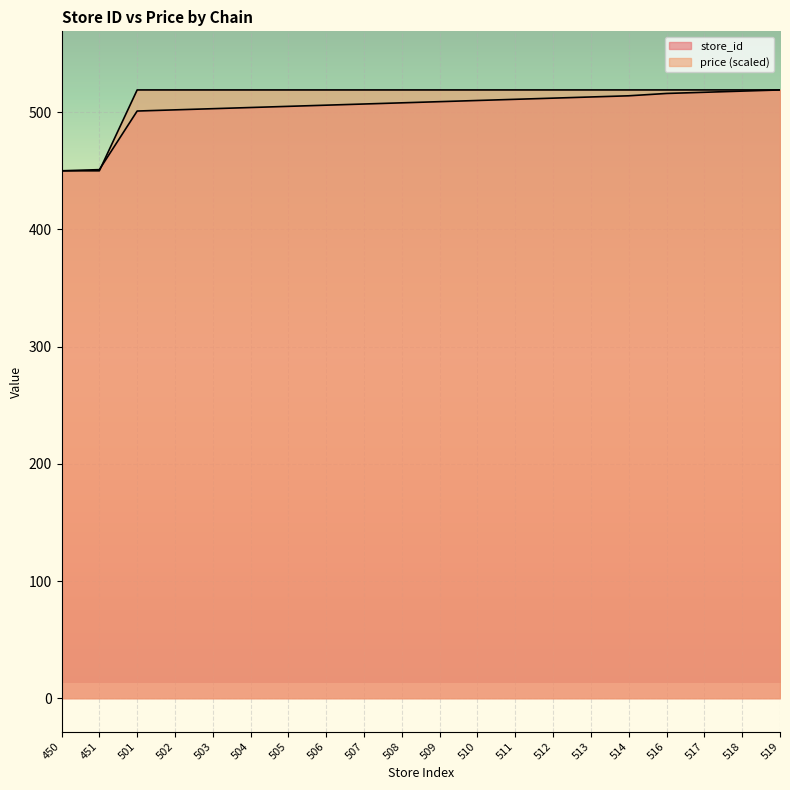

Which series has the widest spread of values?

store_id